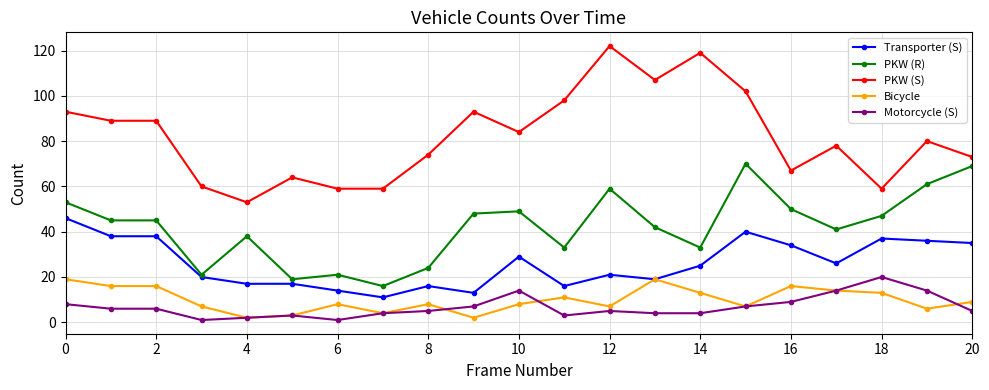

True or false: Bicycle and PKW (R) cross at least once.

False